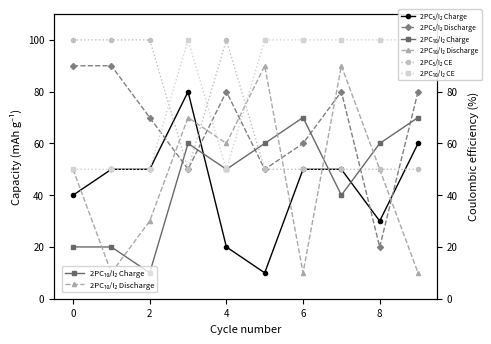

True or false: 2PC₁₀/I₂ Charge and 2PC₅/I₂ CE cross at least once.

True